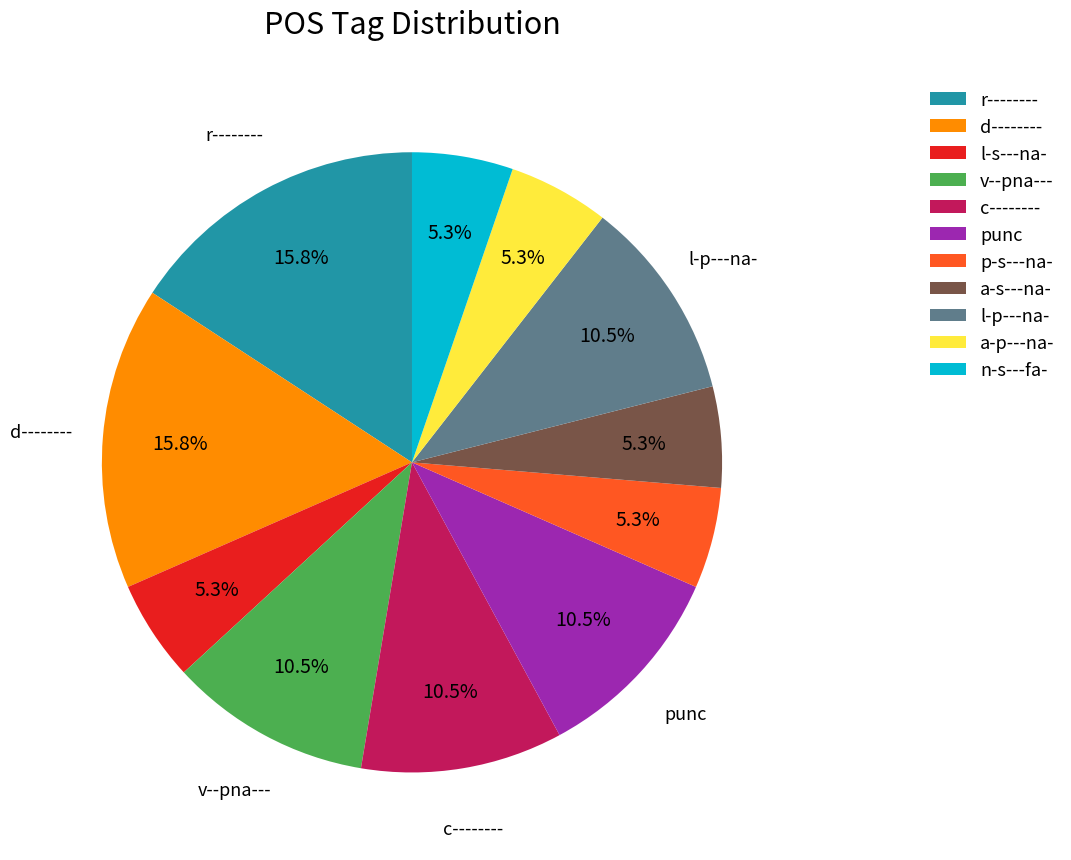

To the nearest percent, what percentage of the pie is a-p---na-?

5%